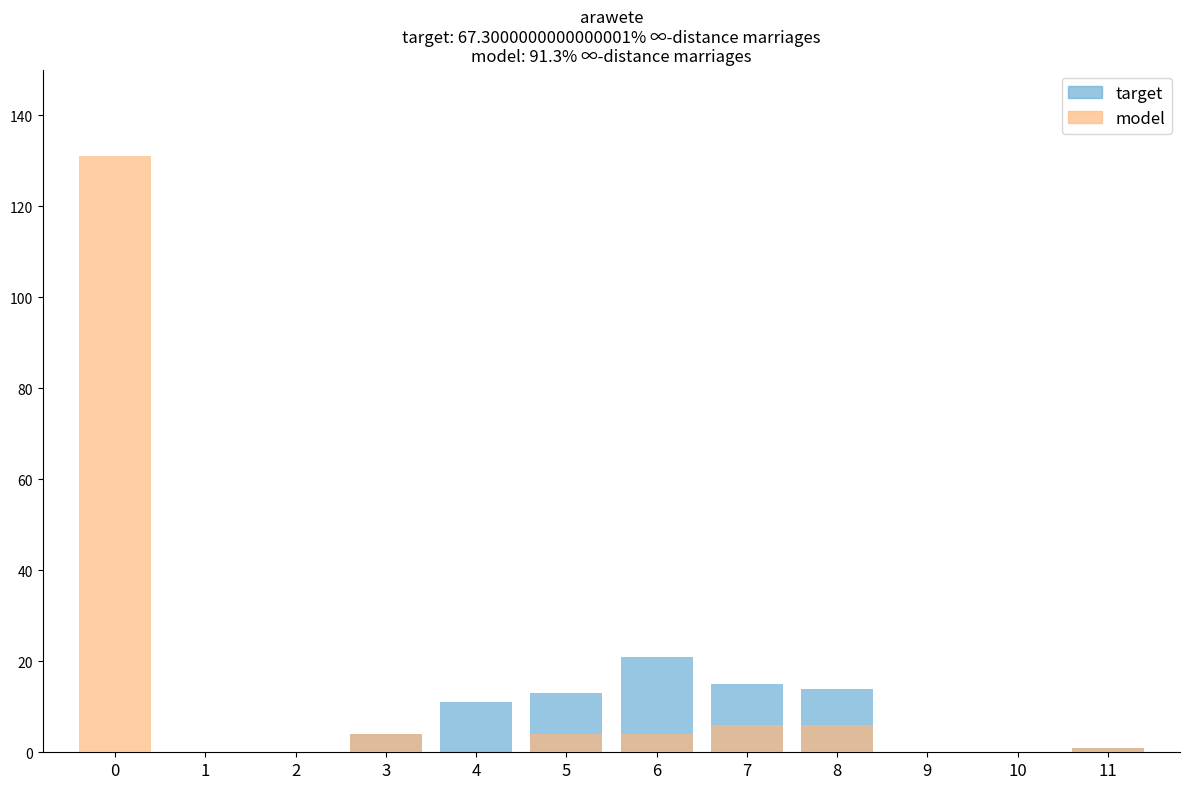

What is the sum of all model values?

156